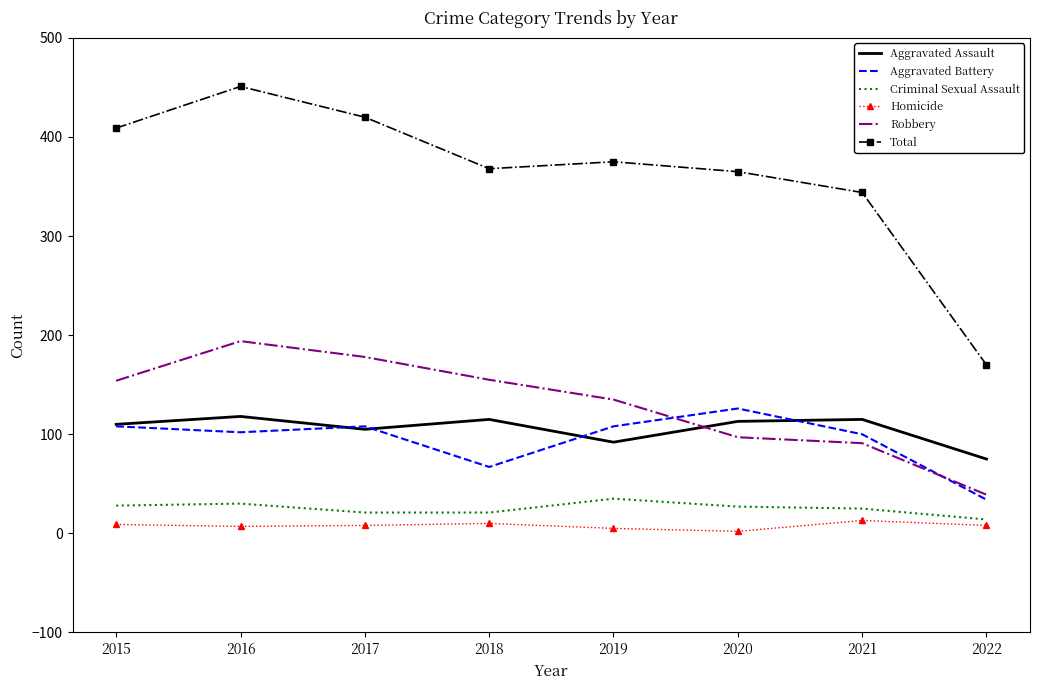

What is the greatest value displayed?

451